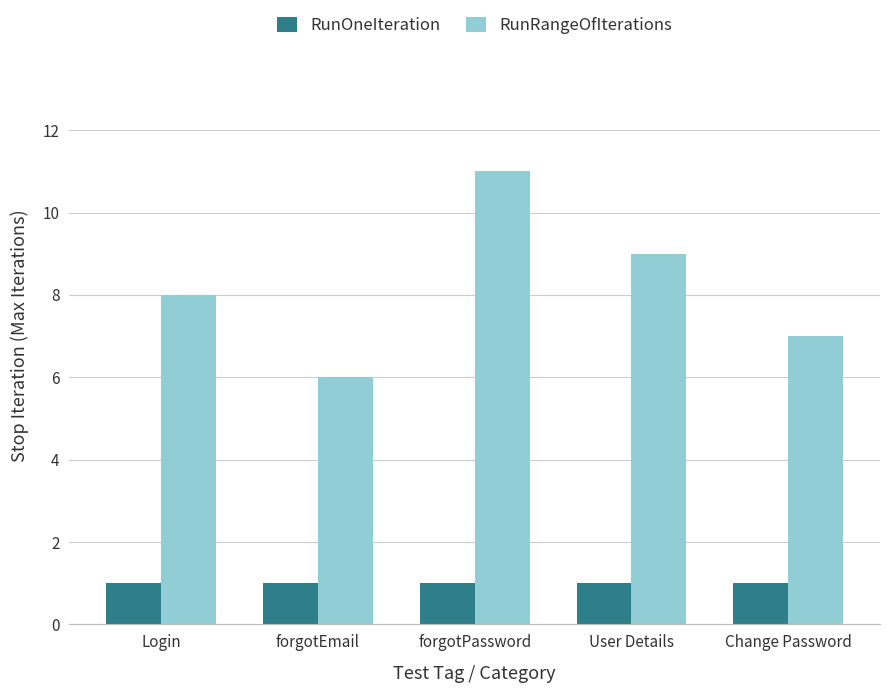

How many bars are there in each group?

2